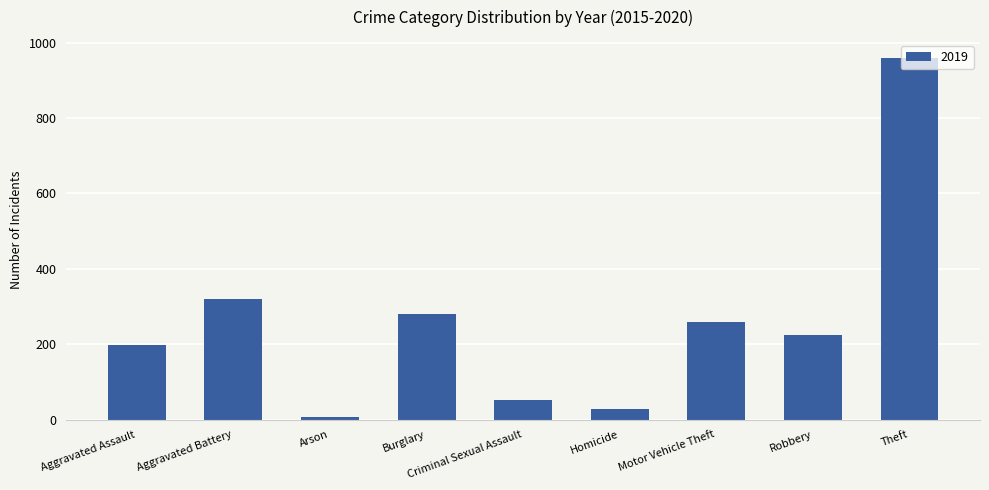

Which label corresponds to the largest value in the chart?

Theft